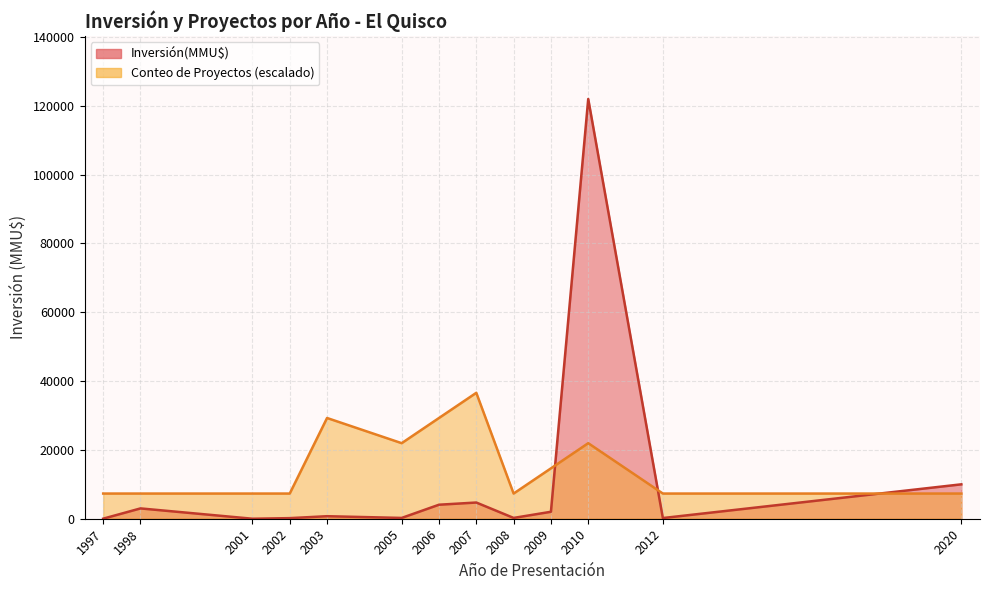

Which category has the lowest value in the Inversión(MMU$) series?

2001